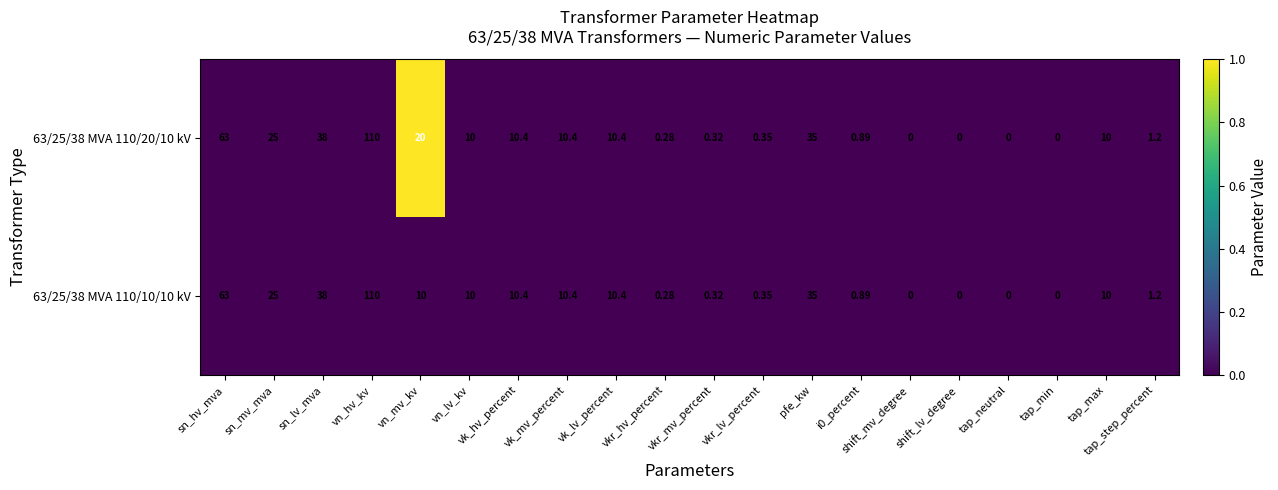

At which label does 63/25/38 MVA 110/20/10 kV reach its peak?

vn_hv_kv